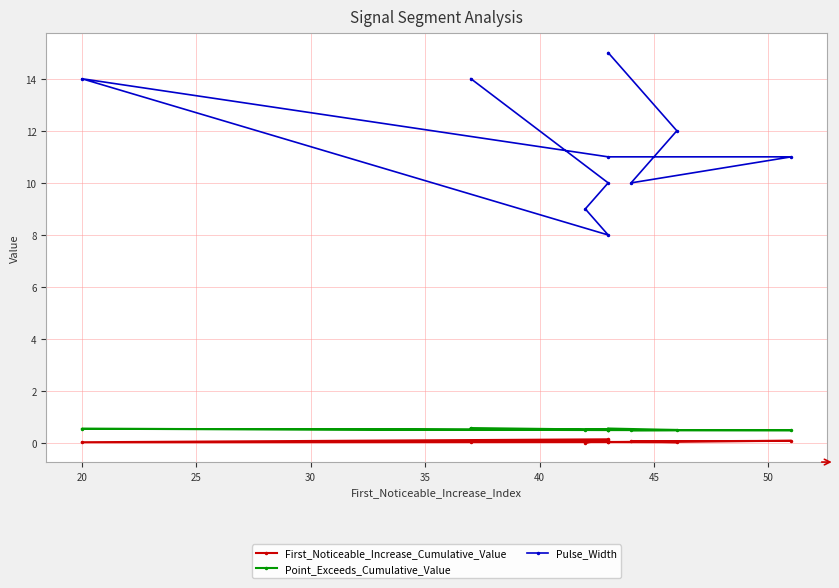

Reading left to right, extract all data points from this chart.

First_Noticeable_Increase_Cumulative_Value: 0.1	0.1	0.0	0.2	0.0	0.1	0.1	0.1	0.0	0.1
Point_Exceeds_Cumulative_Value: 0.6	0.5	0.5	0.5	0.6	0.5	0.5	0.5	0.5	0.6
Pulse_Width: 14.0	10.0	9.0	8.0	14.0	11.0	11.0	10.0	12.0	15.0